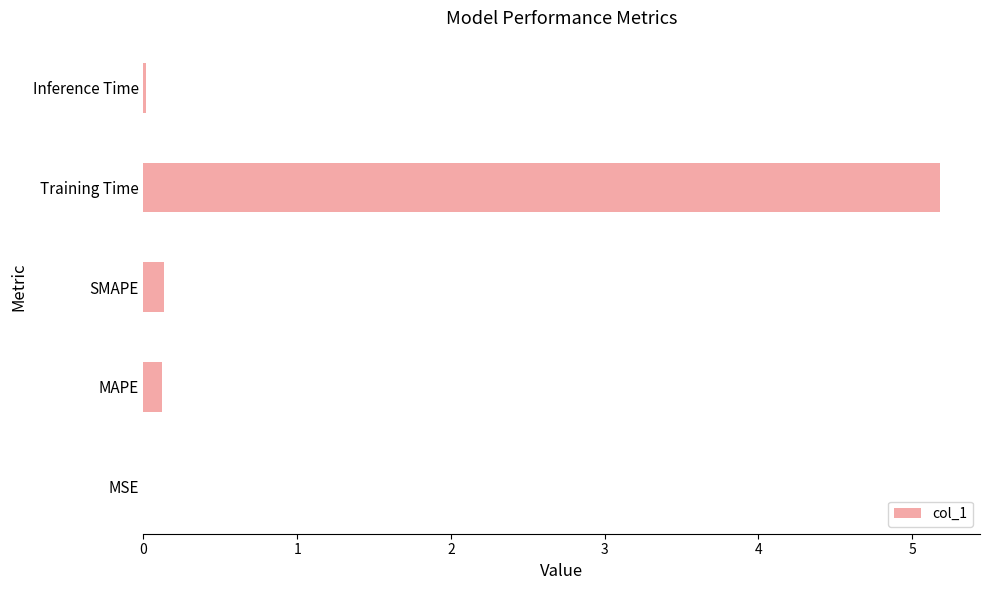

What is the sum of all values?

5.5